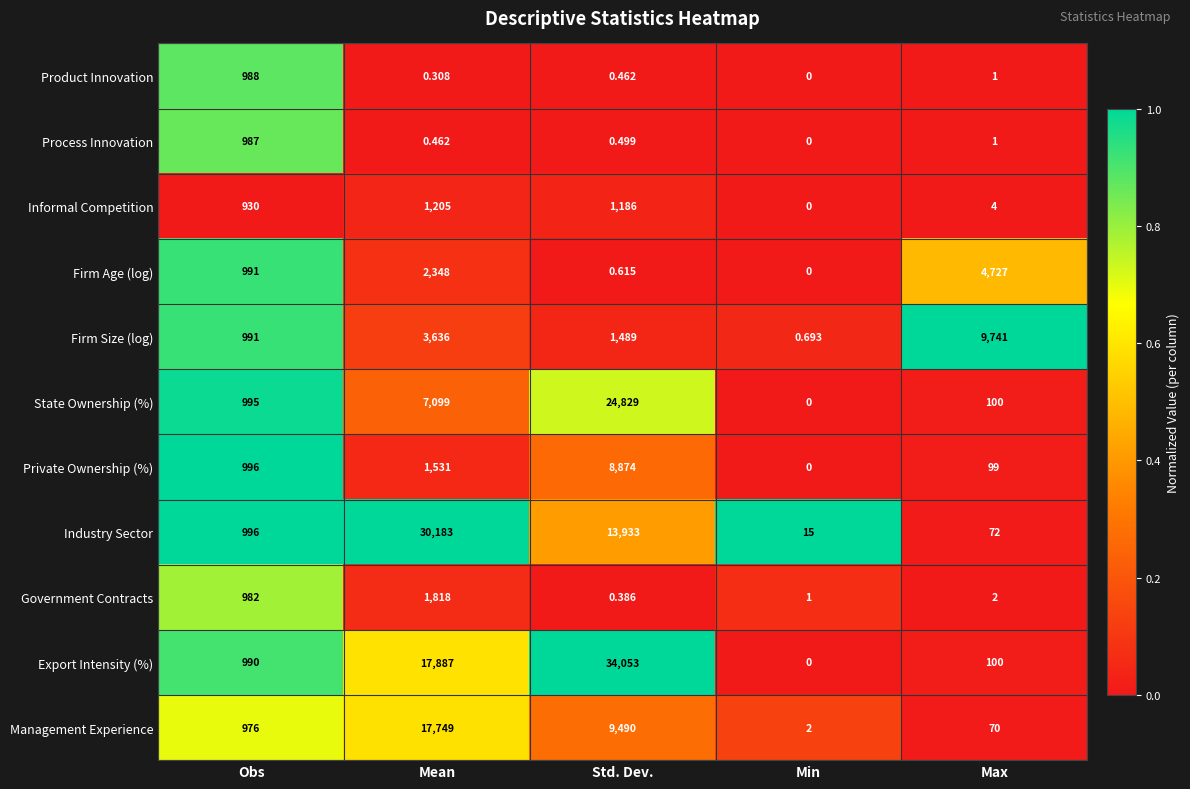

At how many categories does at least one series exceed 0?

5